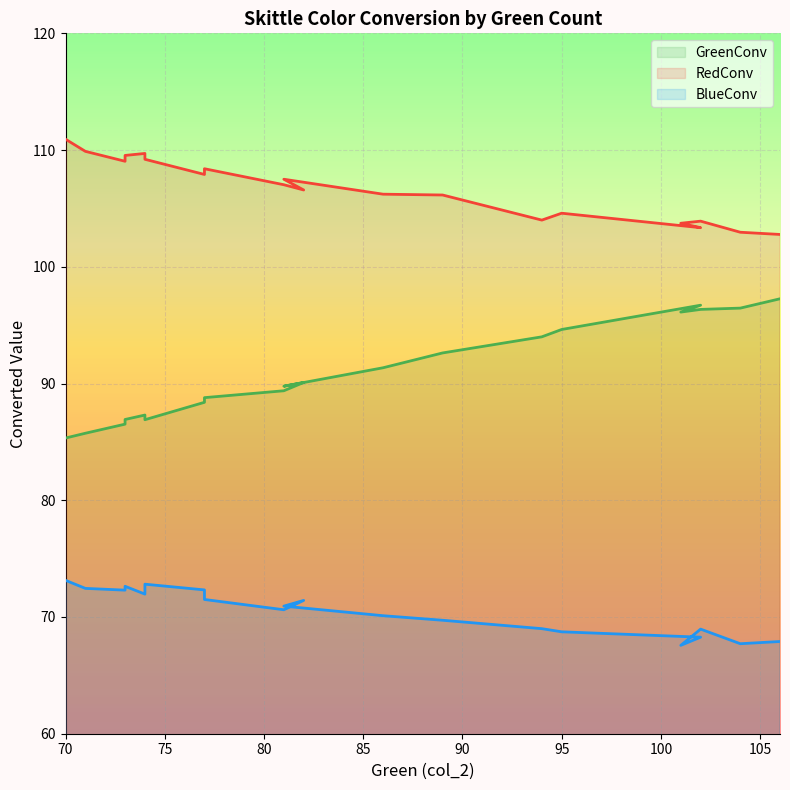

How many lines are shown in the chart?

3